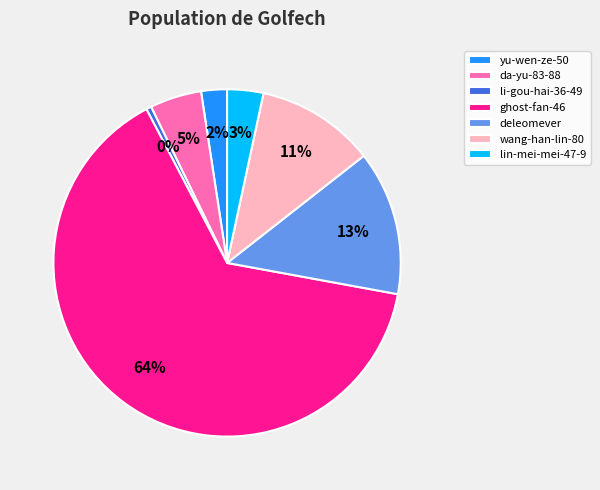

To the nearest percent, what is the average slice percentage?

14%